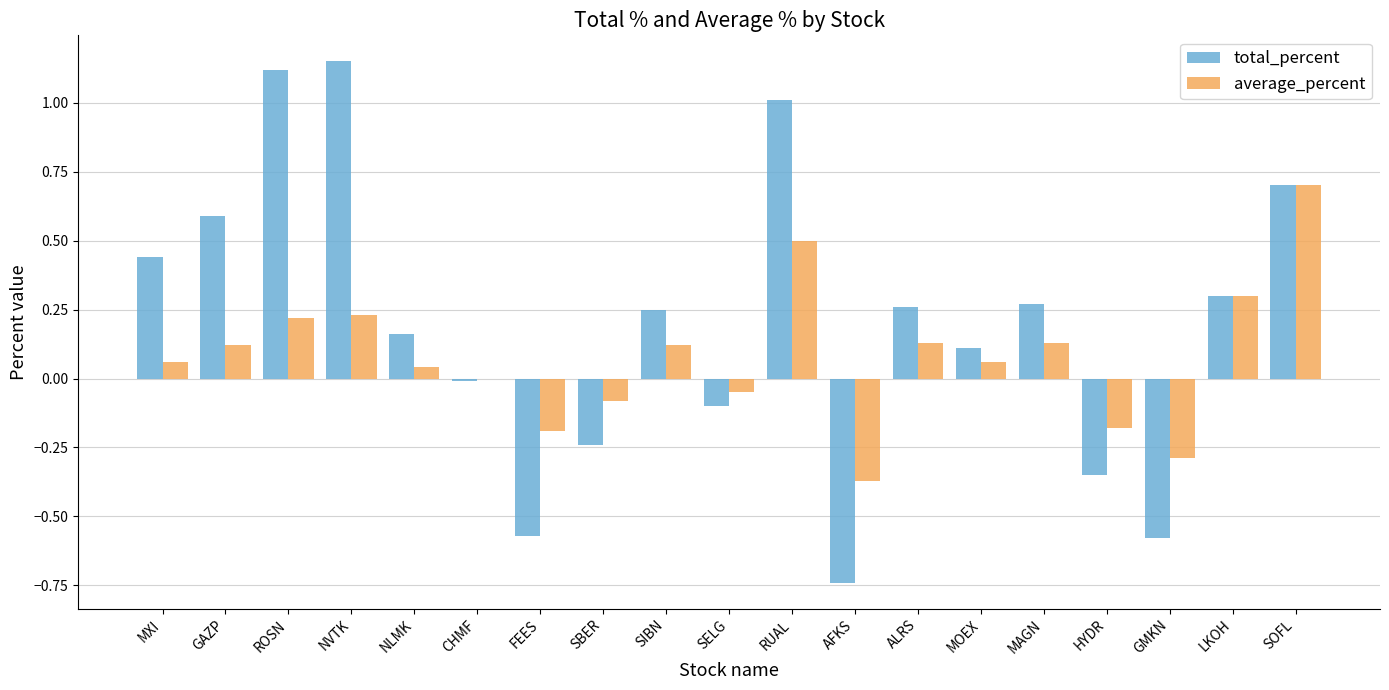

Which series has the largest total across all categories?

total_percent